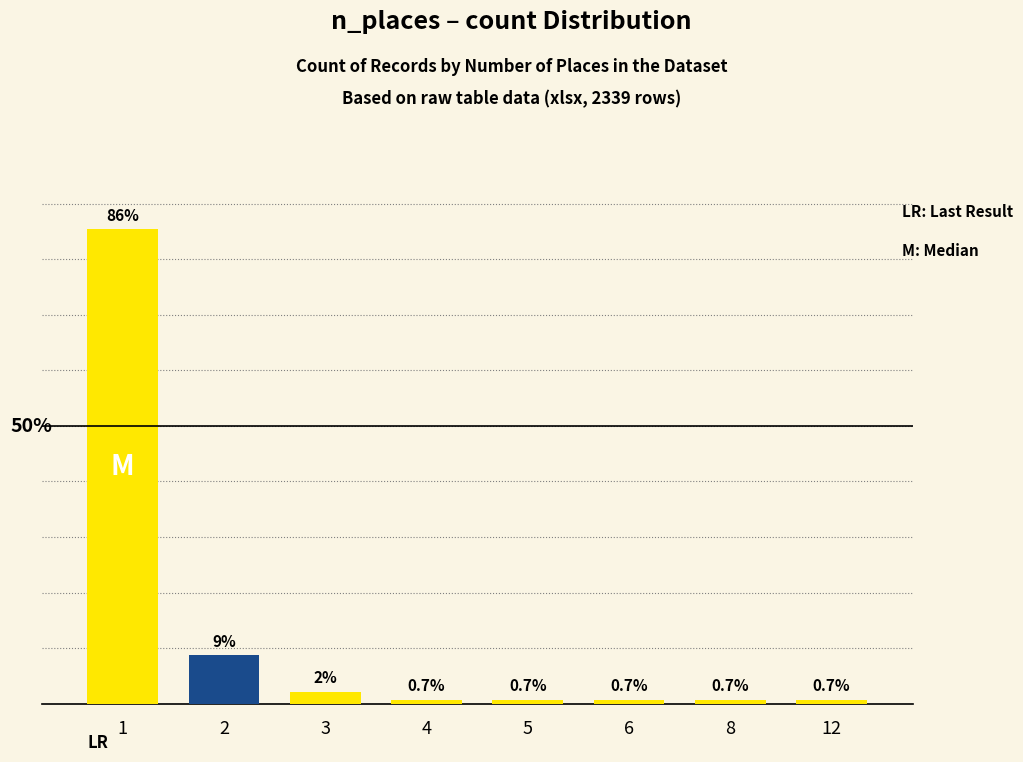

What is the greatest value displayed?

85.5